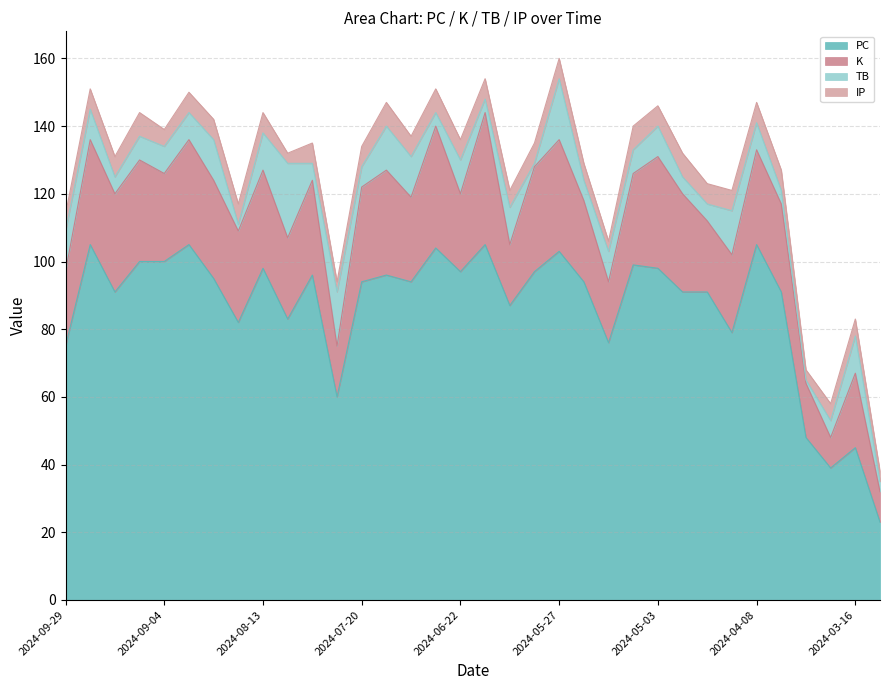

Is it true that K equals 29 at 2024-04-27?

True